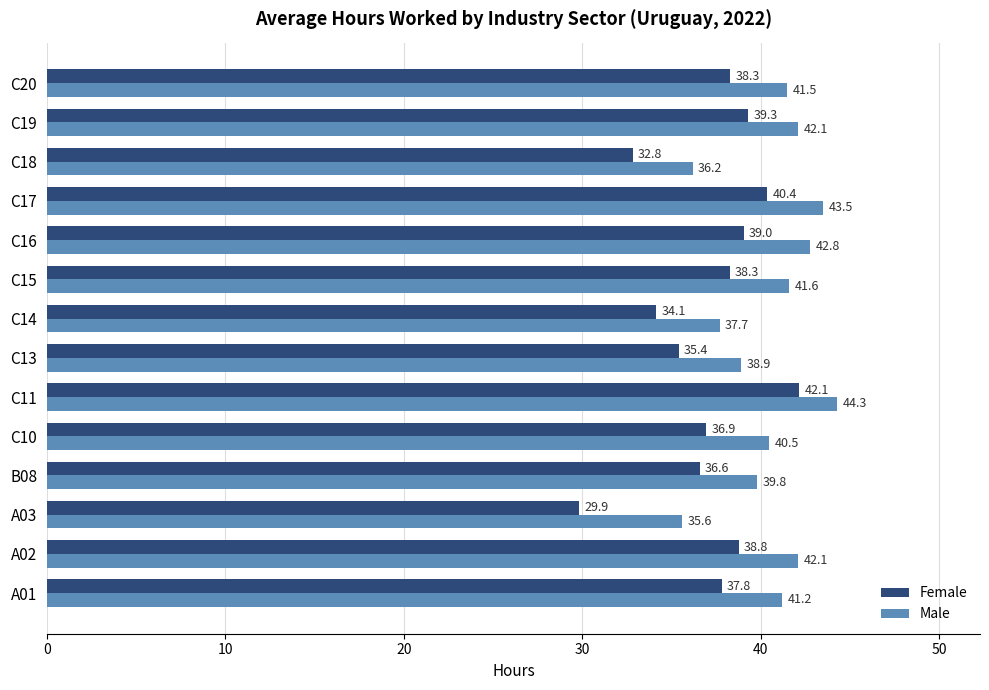

What are all the series names shown in the legend?

Female, Male